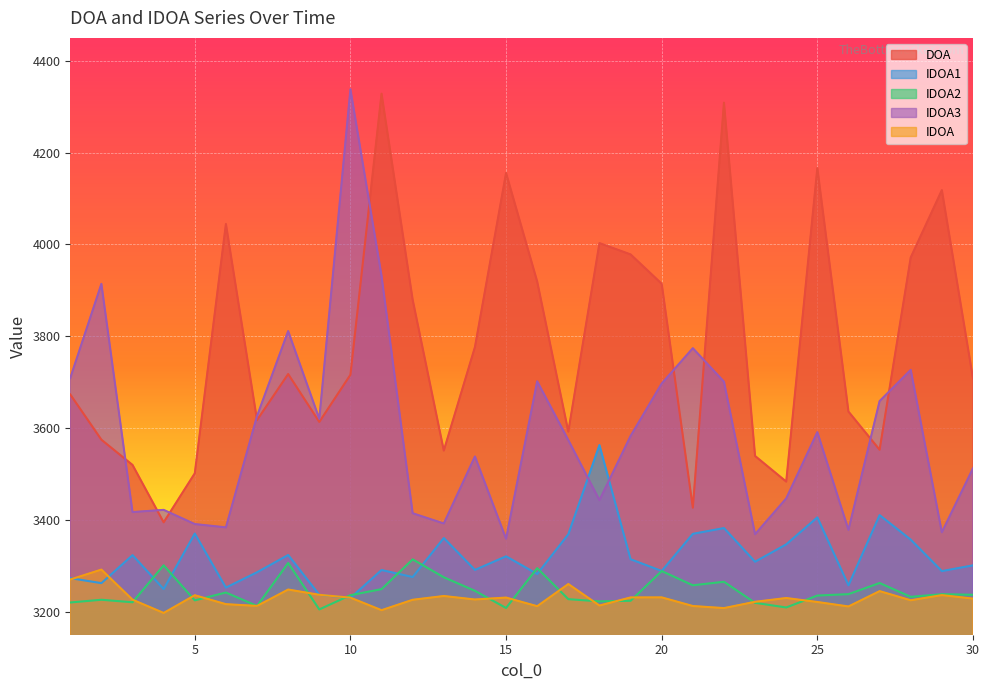

At 26, list the series in order from largest to smallest.

DOA, IDOA3, IDOA1, IDOA2, IDOA